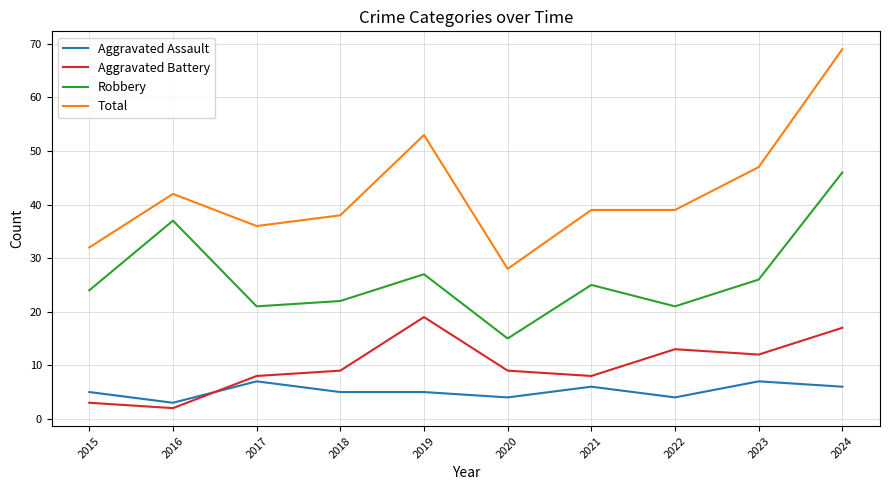

True or false: Robbery and Aggravated Battery cross at least once.

False